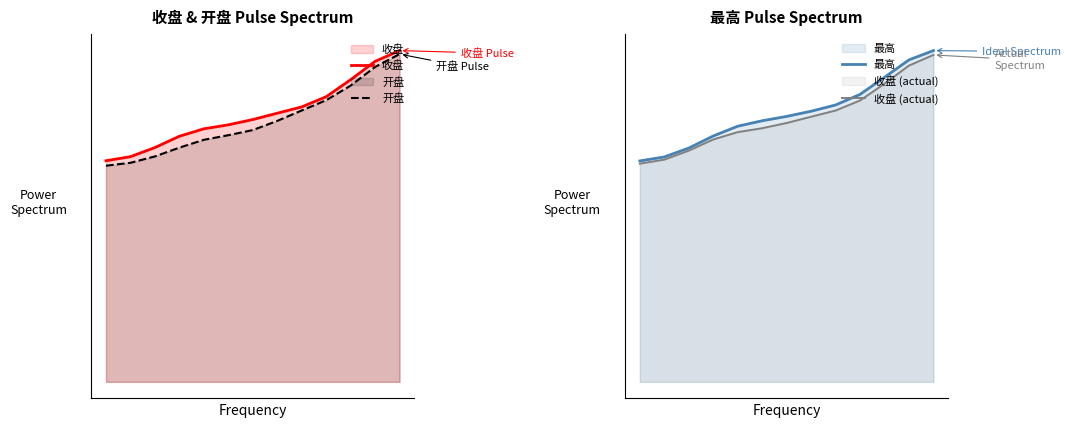

How many data points in 收盘 are less than 13?

5